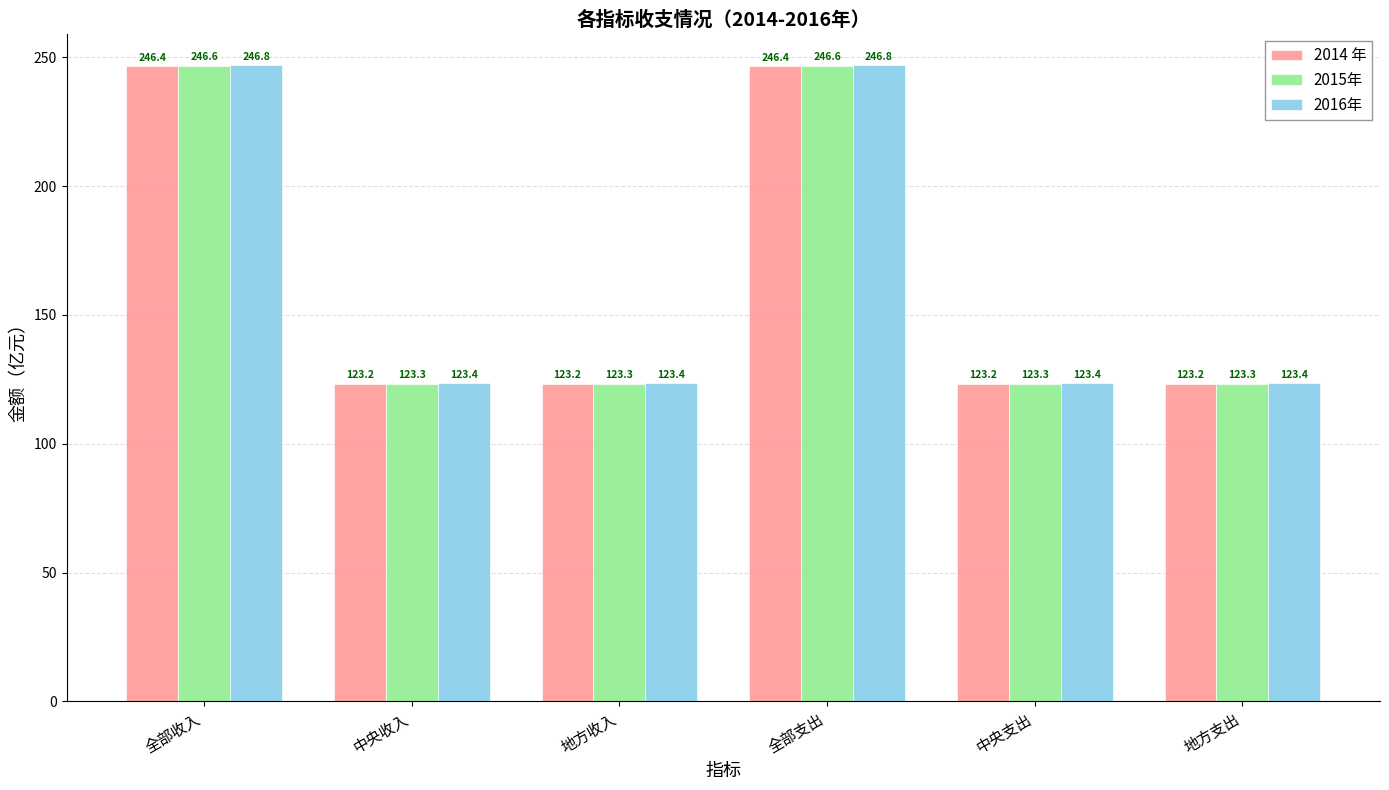

Is it true that 2014 年 equals 246.4 at 全部收入?

True